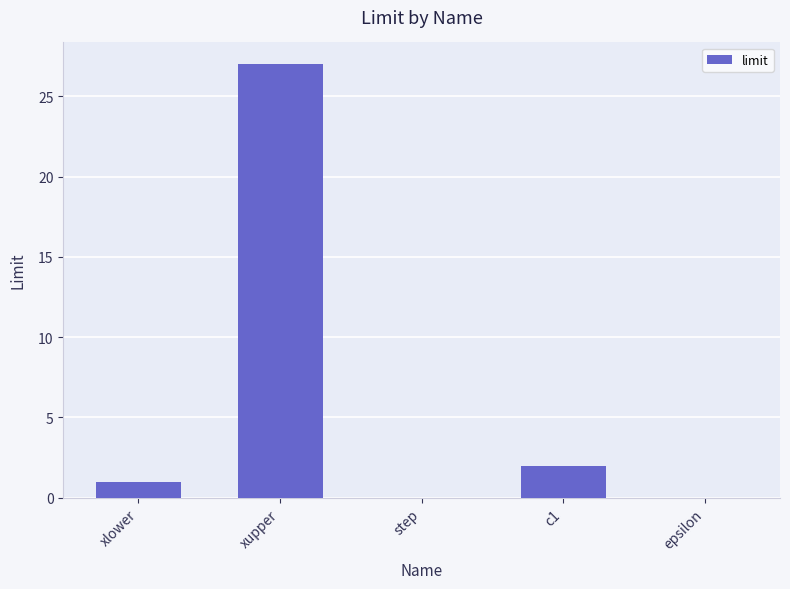

How many data points does each series have?

5